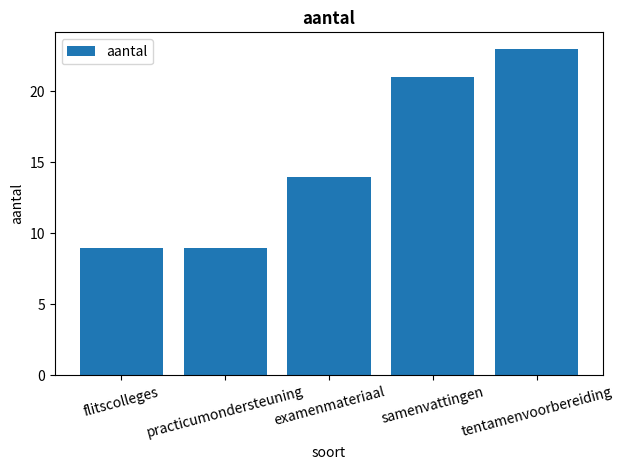

Count the number of data series in this chart.

1